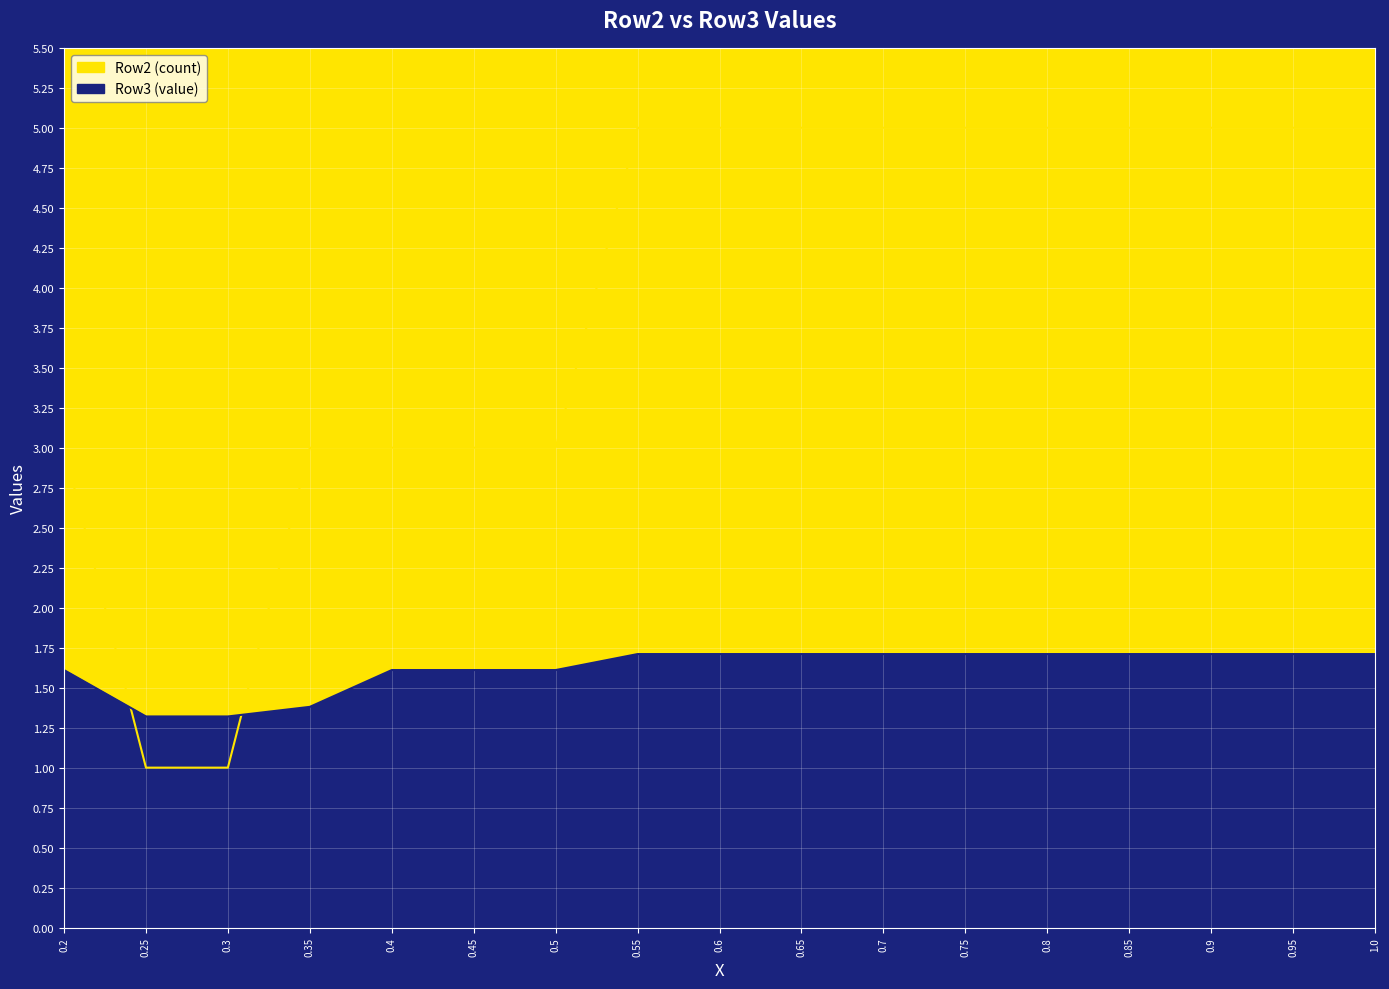

True or false: Row3 (value) and Row2 (count) cross at least once.

True